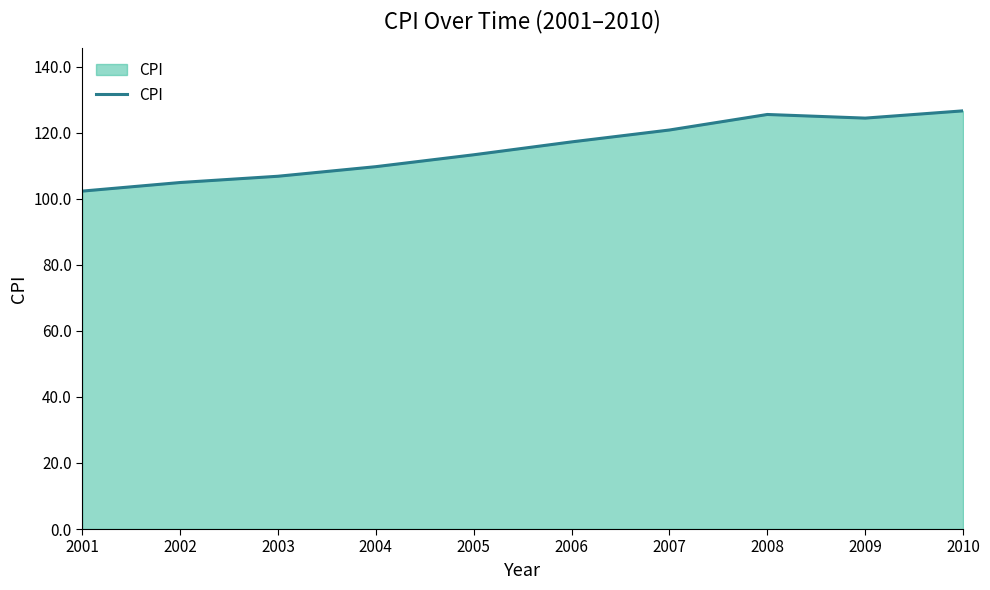

What is the difference between the values at 2007 and 2006?

3.6